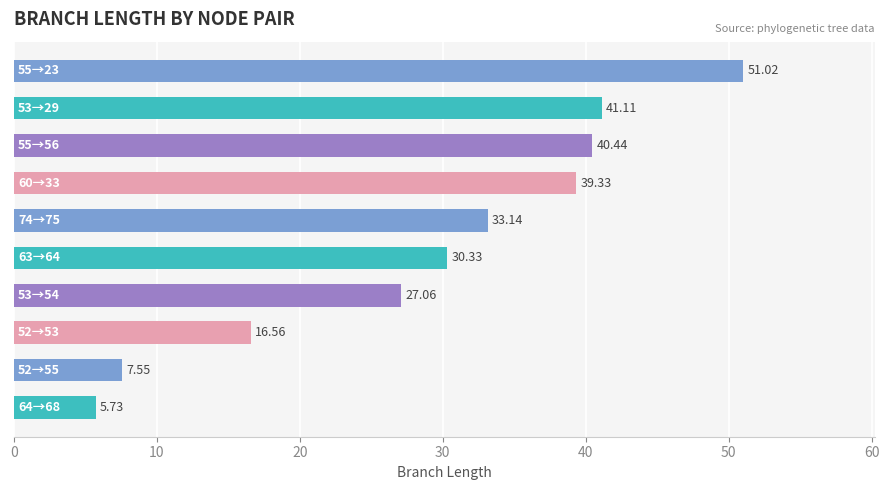

What is the average value?

29.2